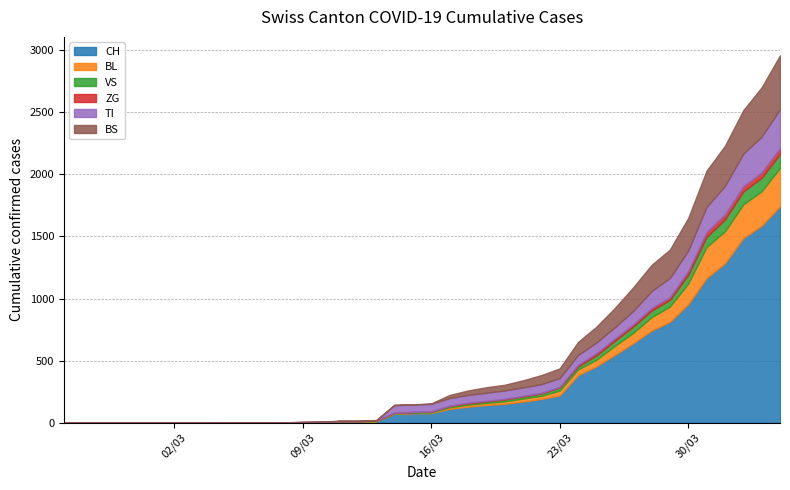

Count the number of data series in this chart.

6